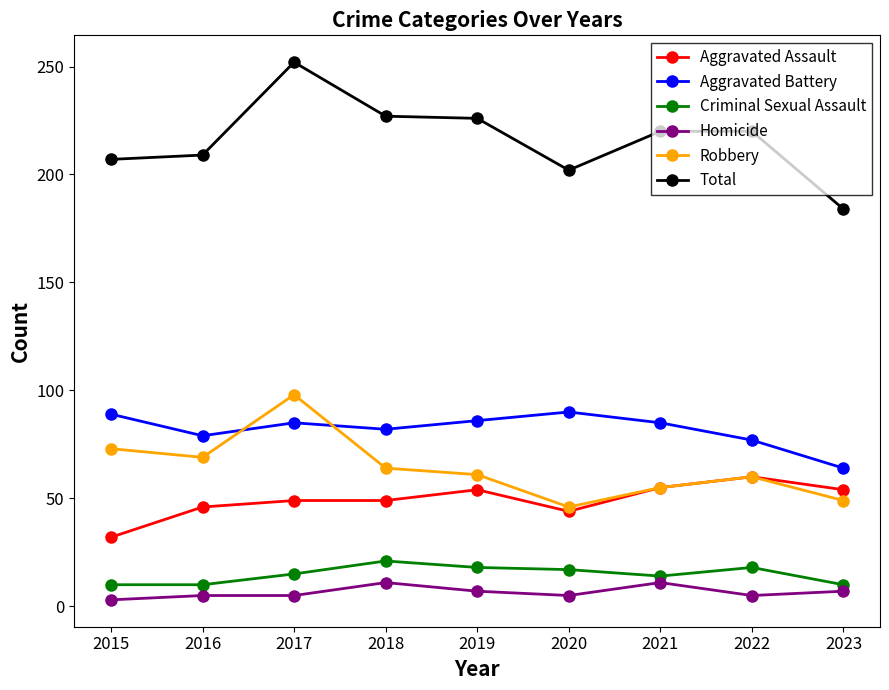

Which series changed the most between 2016 and 2017?

Total